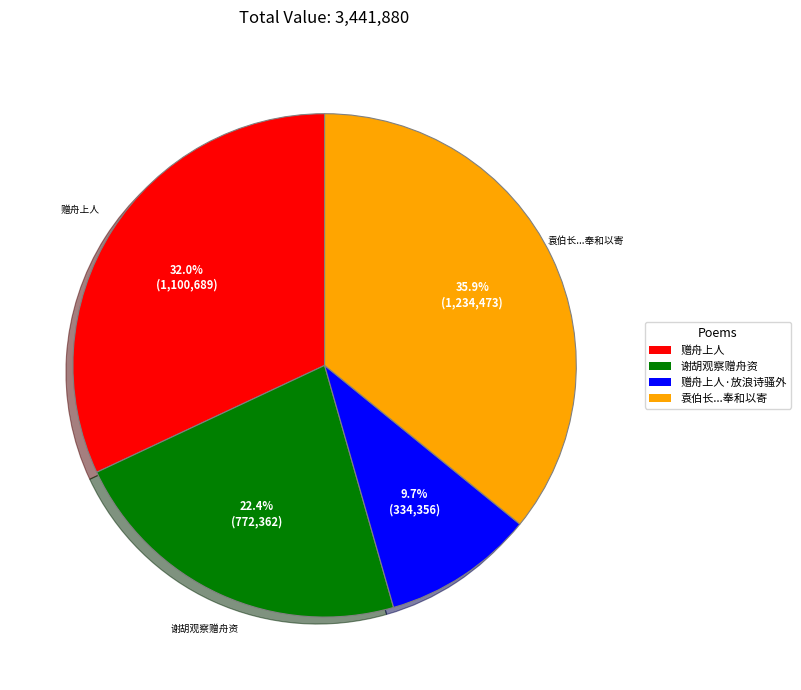

To the nearest percent, what is the difference between the 赠舟上人 and 谢胡观察赠舟资 slice percentages?

10%